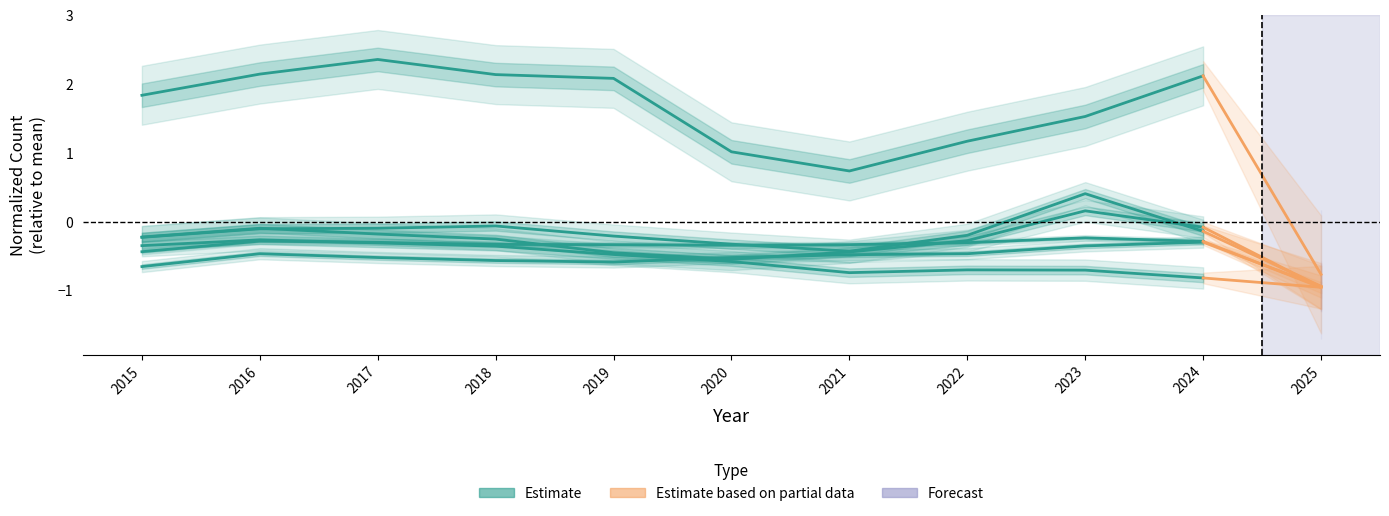

Reading right to left, transcribe all the data shown in this chart.

Aggravated Assault: 2024=-0.3	2023=-0.4	2022=-0.5	2021=-0.5	2020=-0.5	2019=-0.6	2018=-0.6	2017=-0.5	2016=-0.5	2015=-0.7
Aggravated Battery: 2024=-0.3	2023=-0.2	2022=-0.3	2021=-0.3	2020=-0.3	2019=-0.3	2018=-0.3	2017=-0.3	2016=-0.3	2015=-0.4
Burglary: 2024=-0.8	2023=-0.7	2022=-0.7	2021=-0.7	2020=-0.6	2019=-0.5	2018=-0.4	2017=-0.3	2016=-0.3	2015=-0.3
Motor Vehicle Theft: 2024=-0.1	2023=0.4	2022=-0.2	2021=-0.4	2020=-0.3	2019=-0.2	2018=-0.1	2017=-0.1	2016=-0.1	2015=-0.2
Robbery: 2024=-0.1	2023=0.2	2022=-0.3	2021=-0.4	2020=-0.5	2019=-0.5	2018=-0.3	2017=-0.2	2016=-0.1	2015=-0.2
Theft: 2024=2.1	2023=1.5	2022=1.2	2021=0.7	2020=1.0	2019=2.1	2018=2.1	2017=2.4	2016=2.1	2015=1.8